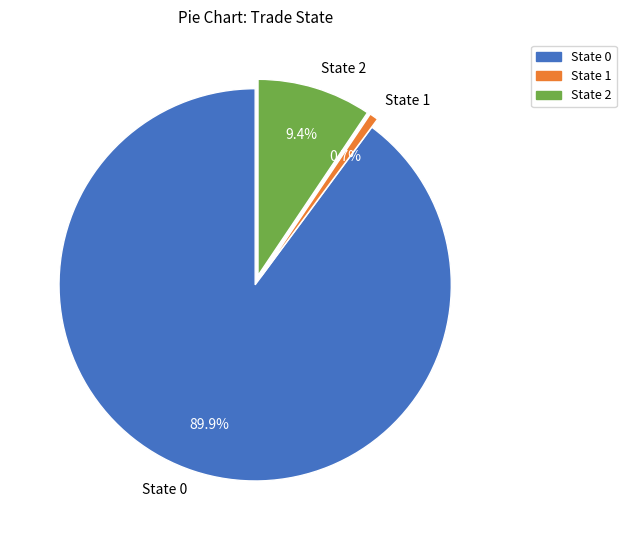

Rank the categories by value from lowest to highest.

State 1, State 2, State 0